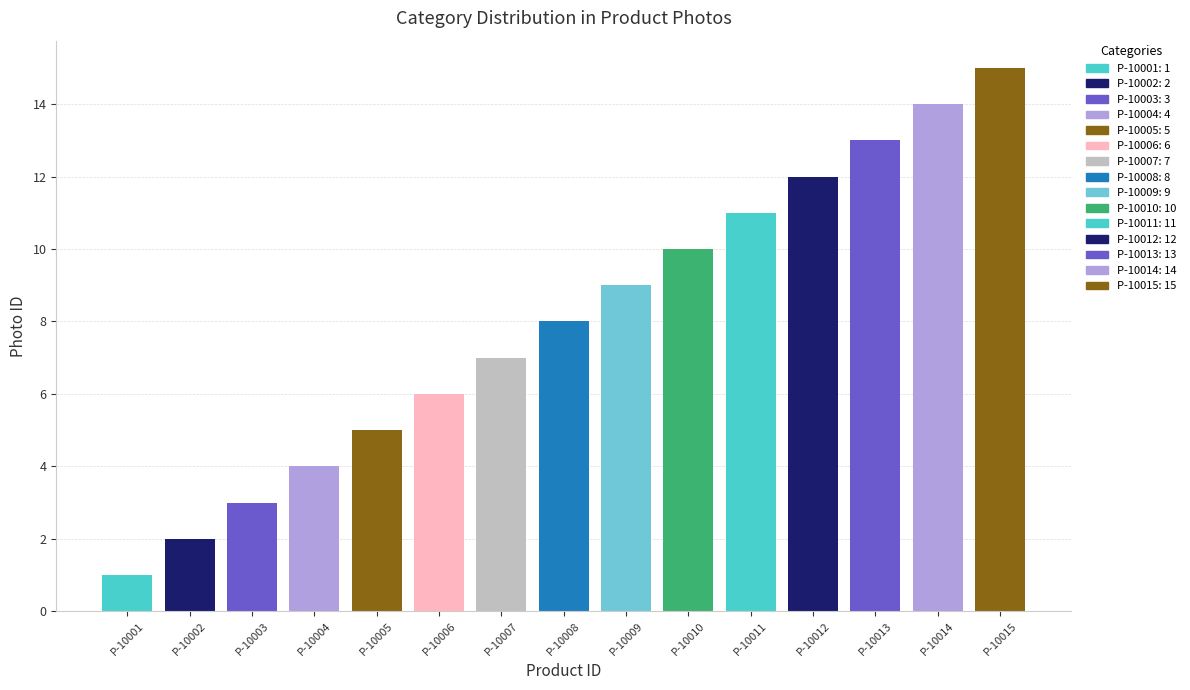

What is the sum of the values at P-10015 and P-10014?

29